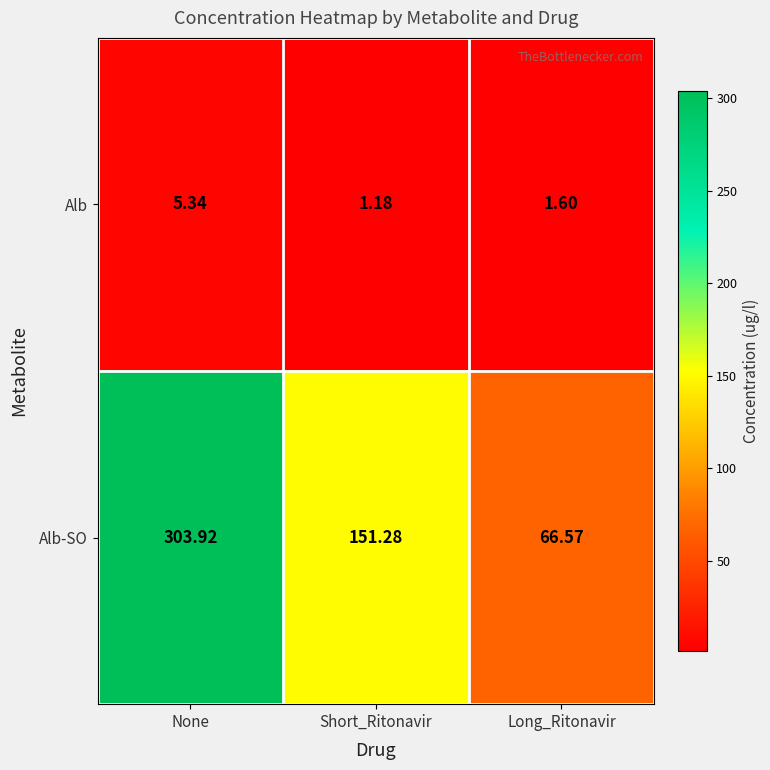

Rank the series at Short_Ritonavir from highest to lowest value.

Alb-SO, Alb